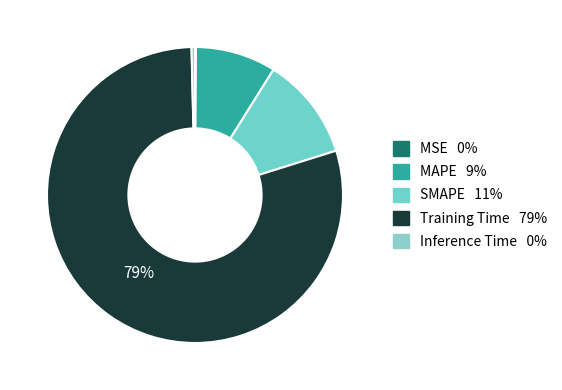

True or false: MAPE accounts for 9% of the total.

True